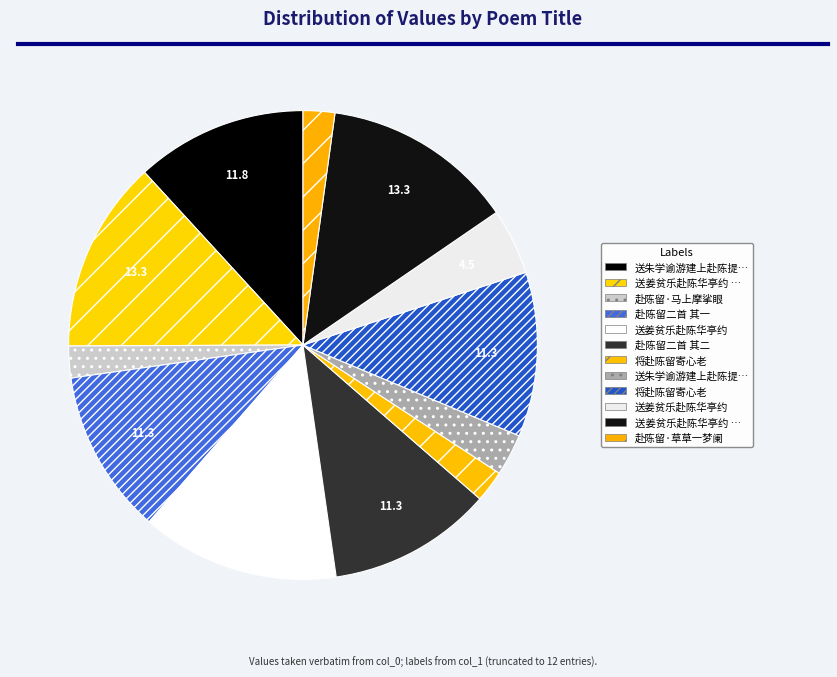

How many segments does this pie chart have?

12